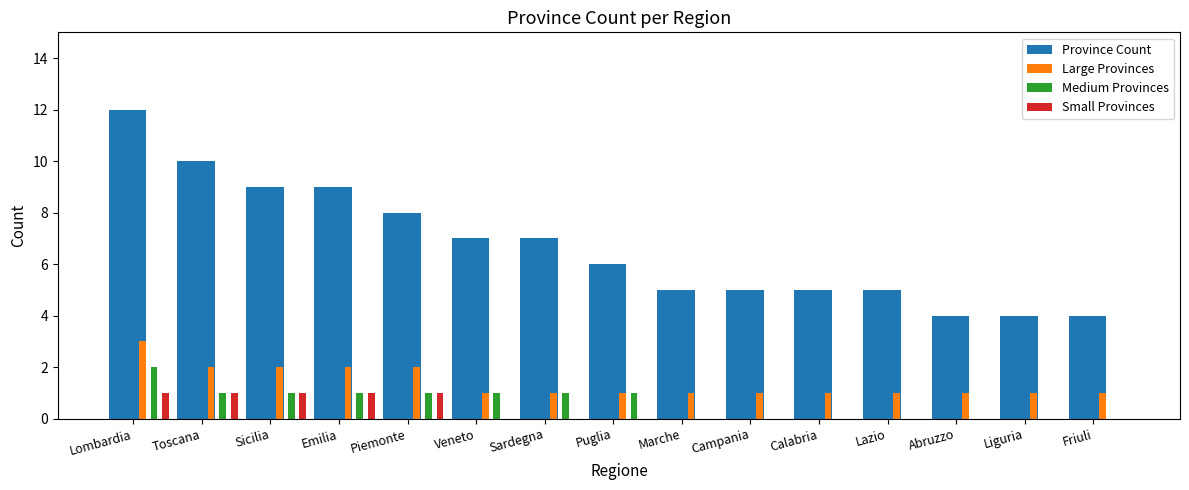

Which category has the highest value in the Large Provinces series?

Lombardia